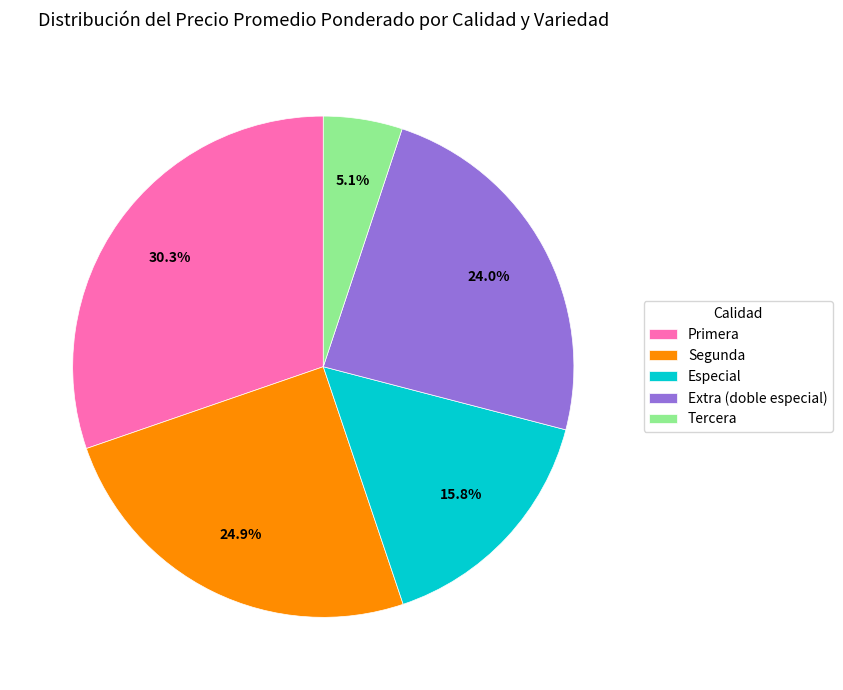

What is the total percentage of Especial and Primera?

46.1%